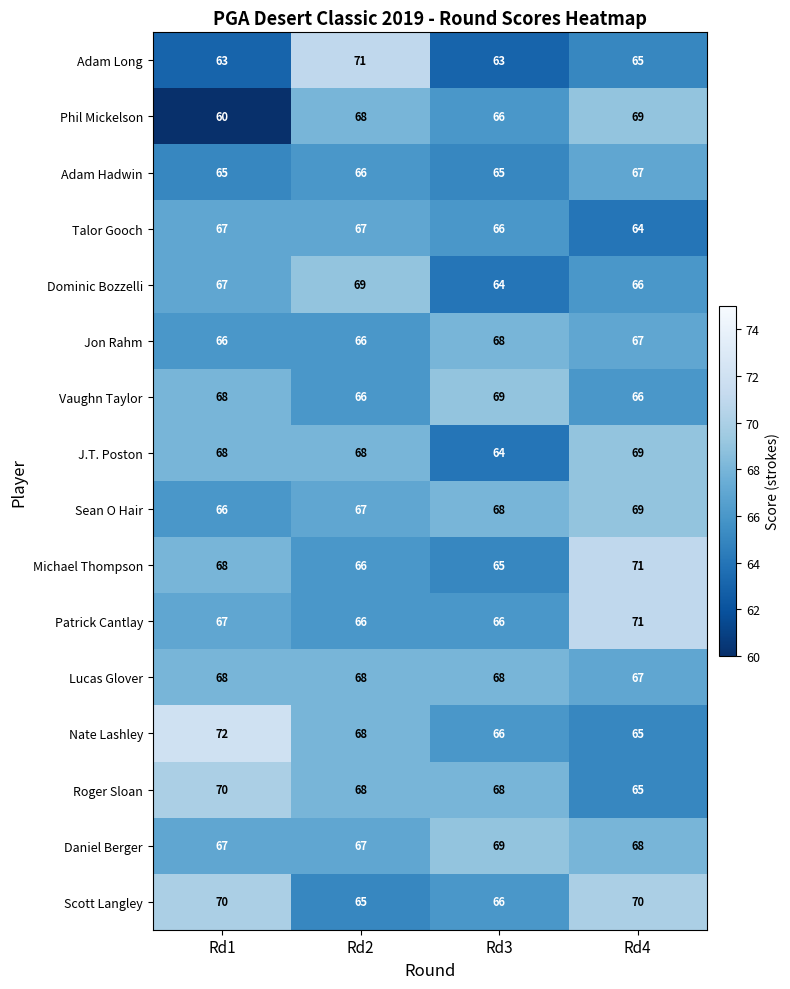

At which category is the sum across all series the highest?

Rd4